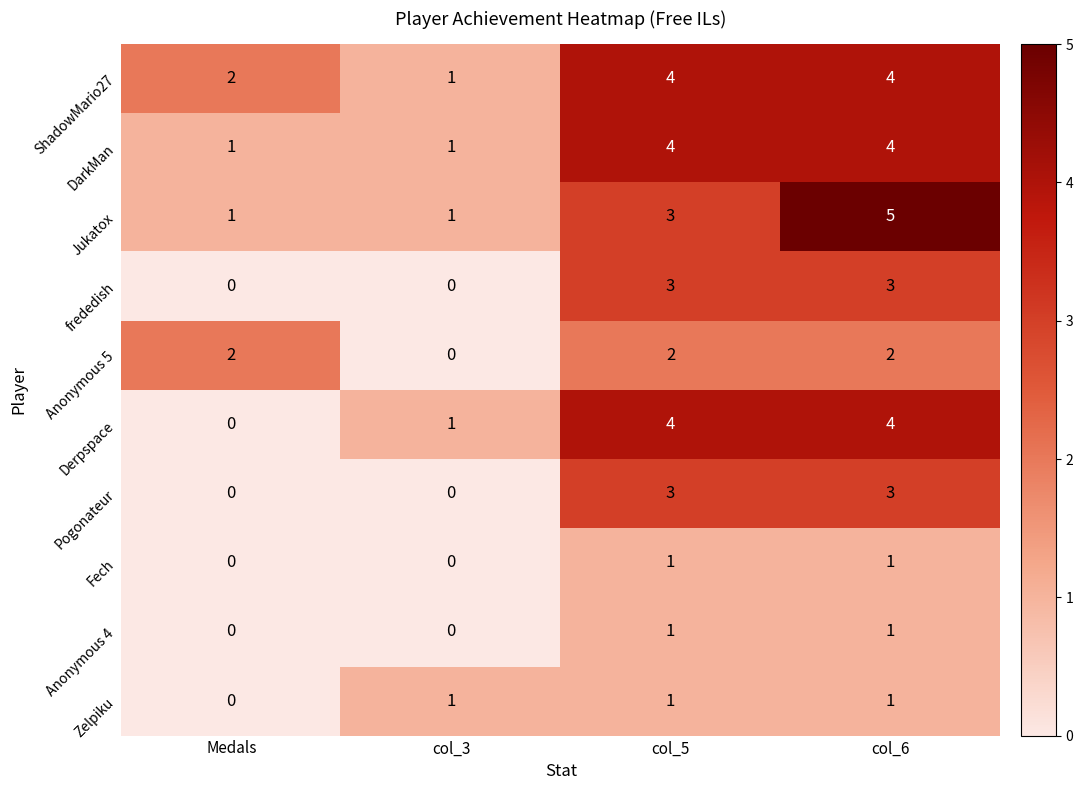

What is the total value across all series at col_6?

28